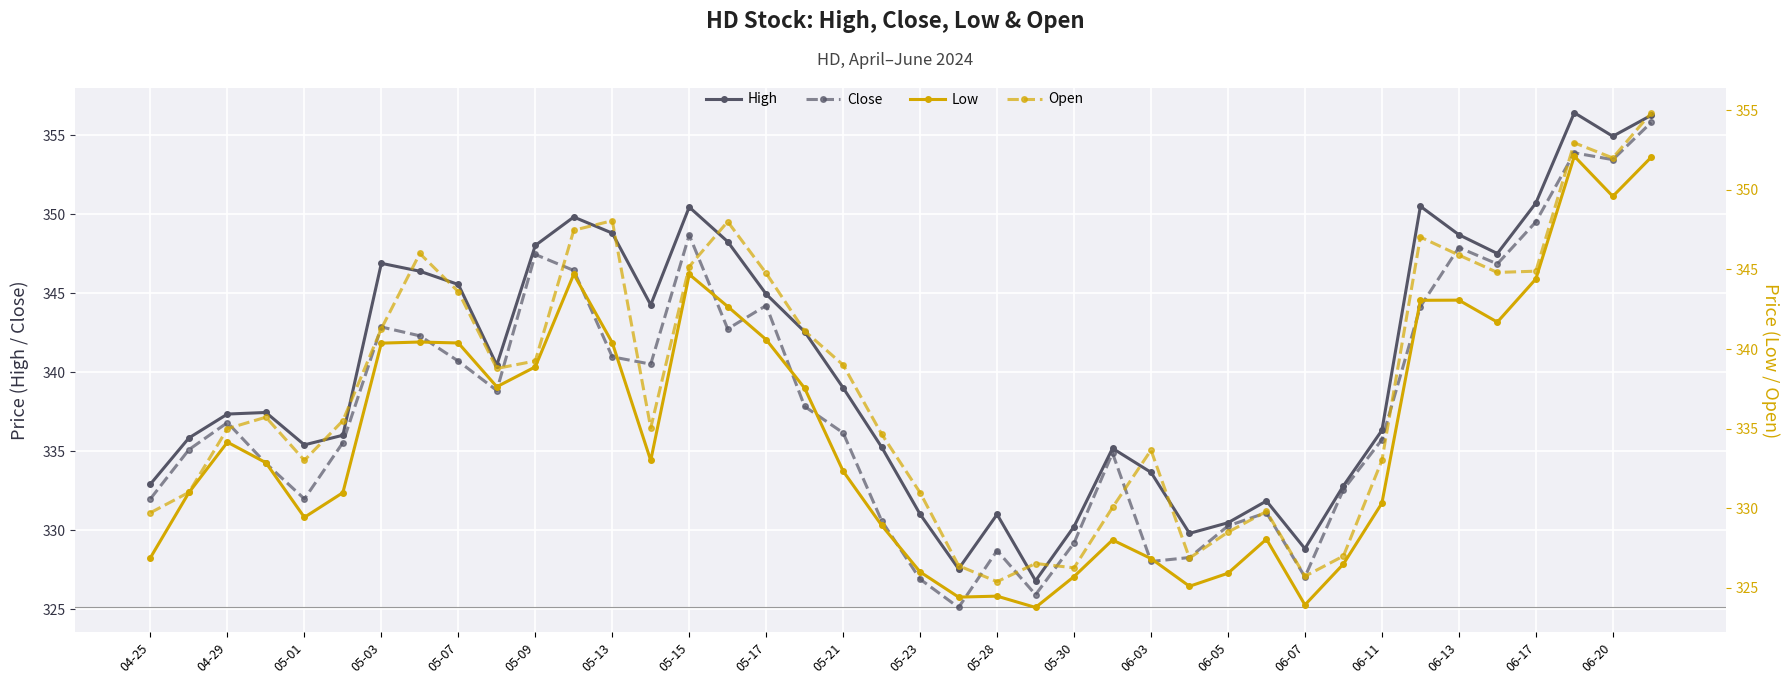

The Close series shows 341.0 at 05-13. True or false?

True